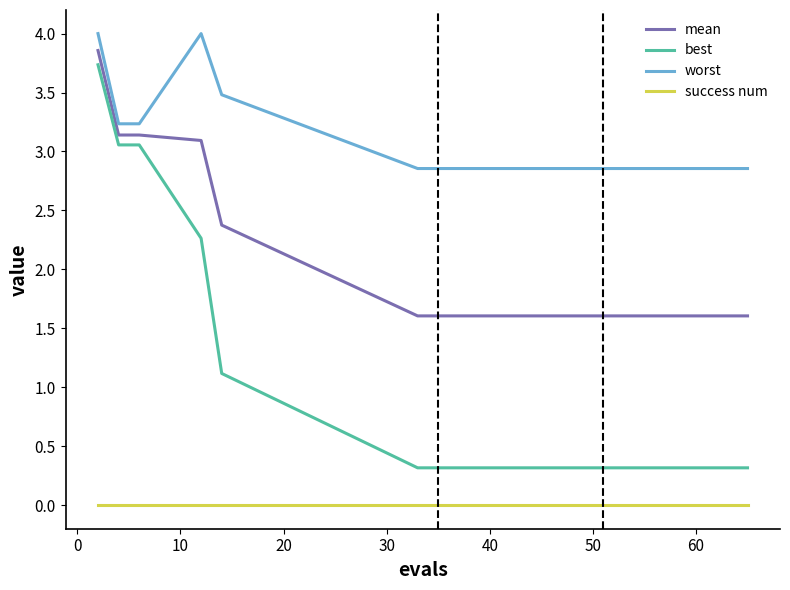

Which series has the widest spread of values?

best